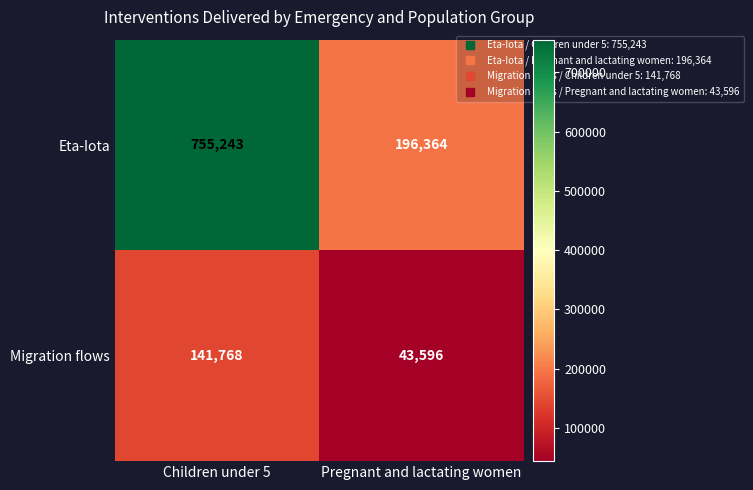

What is the greatest value displayed?

755243